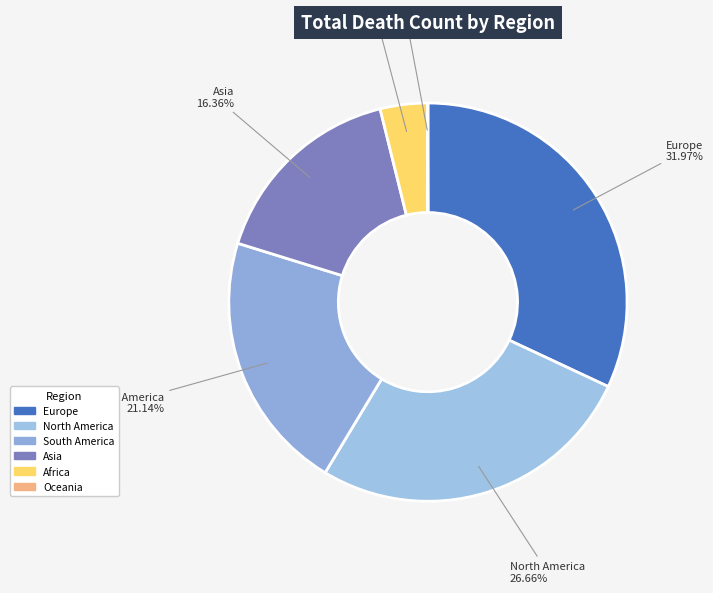

Which category has the biggest portion of the pie?

Europe